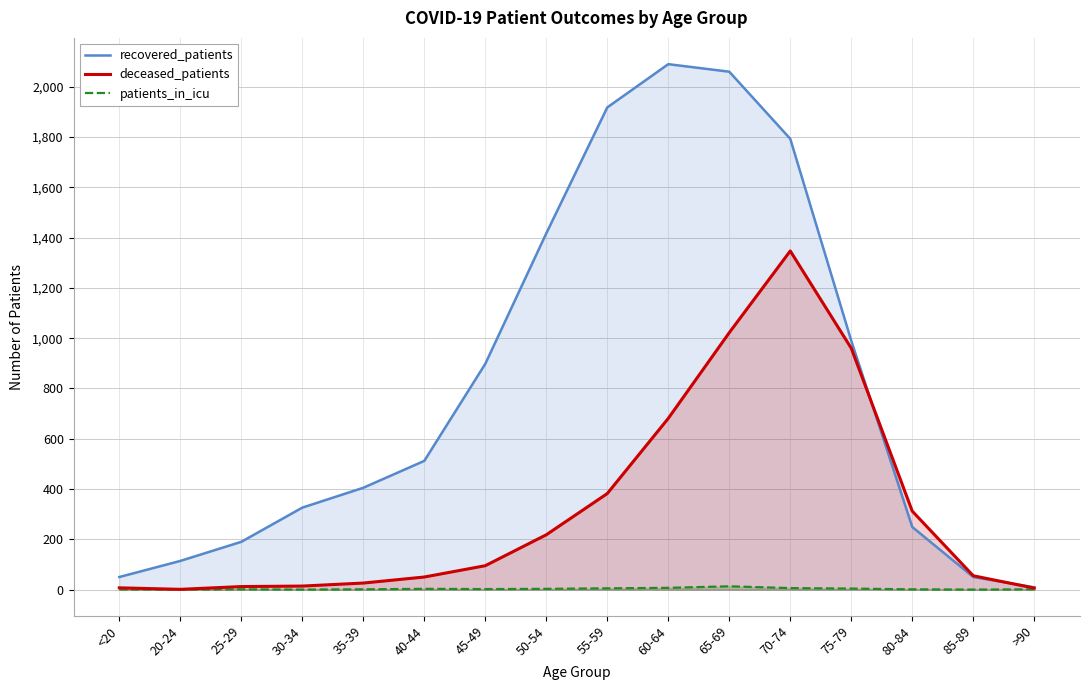

Rank the series by their average value, from lowest to highest.

patients_in_icu, deceased_patients, recovered_patients